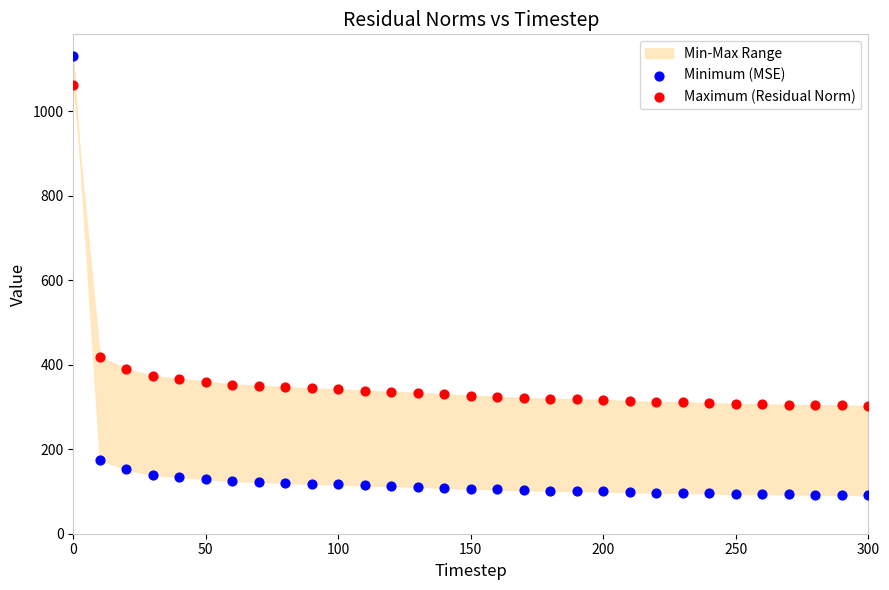

Across all series, what Y value is closest to 610?

418.5